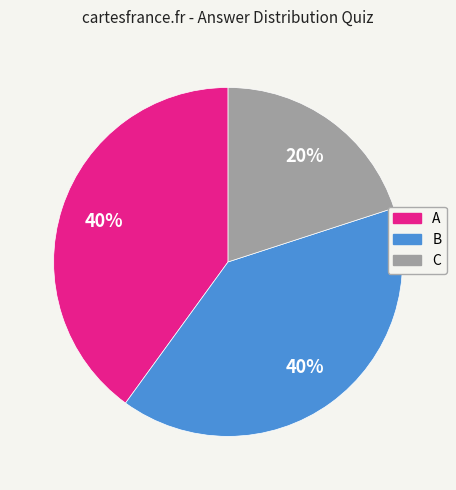

To the nearest percent, what percentage of the pie is C?

20%